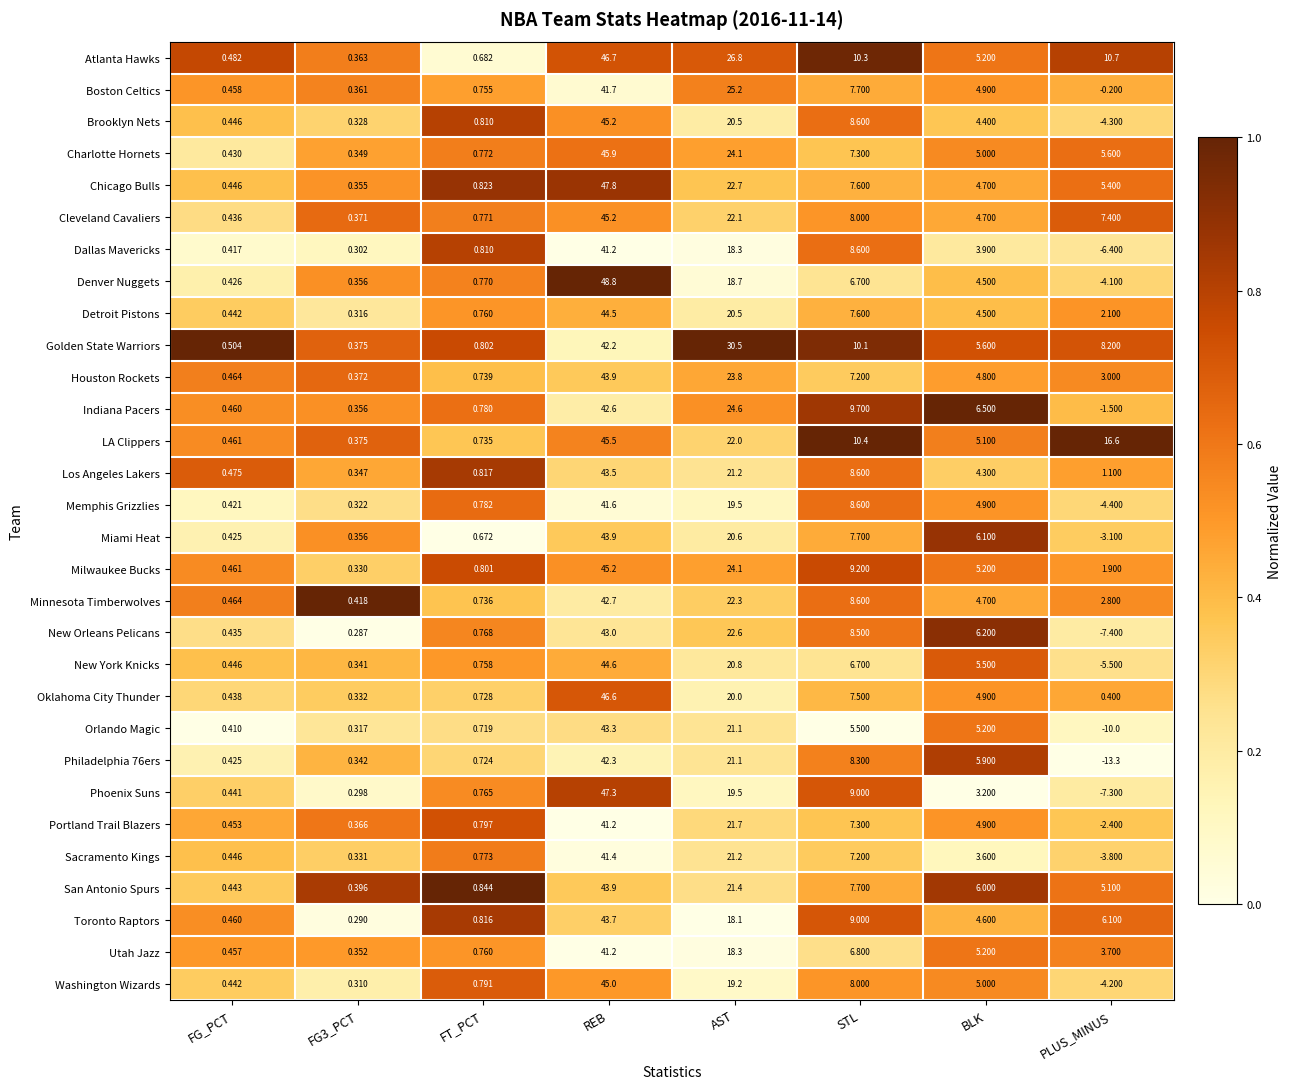

At which category is the sum across all series the highest?

REB